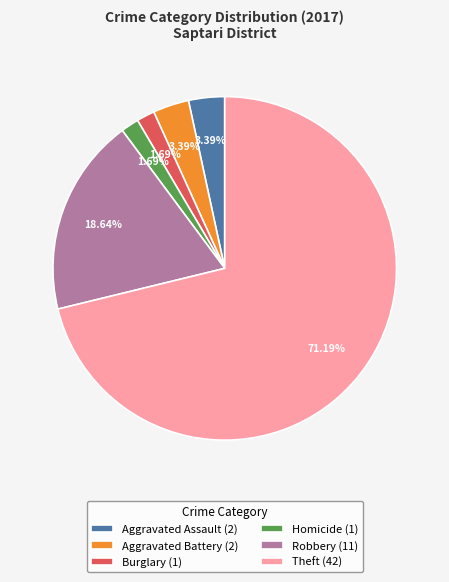

Does Aggravated Assault (2) represent more than half of the total?

No